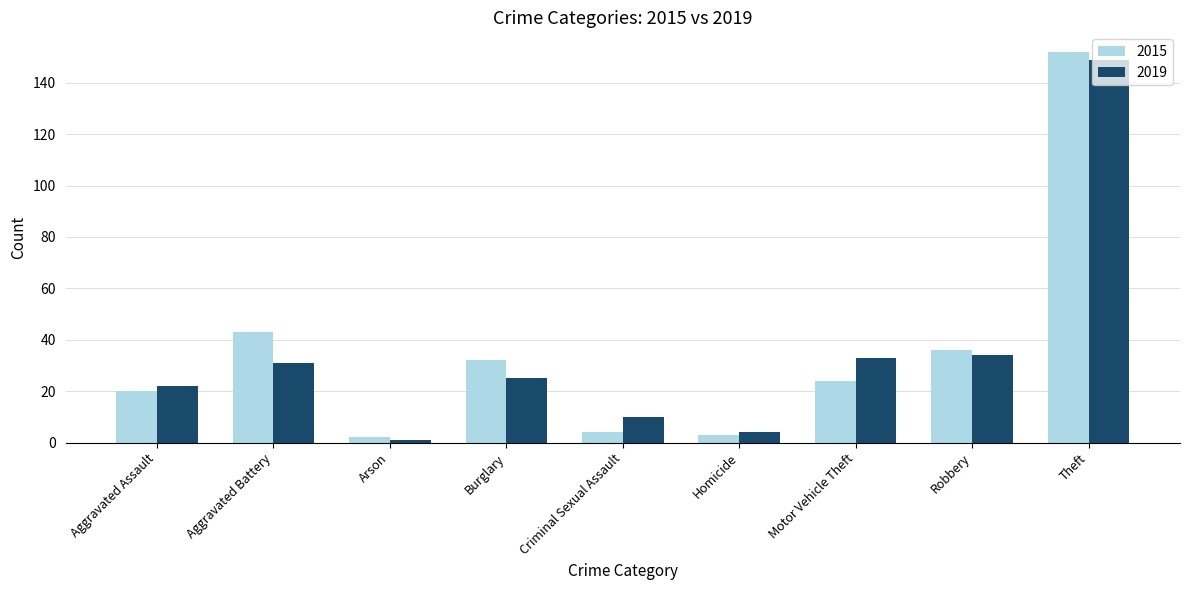

True or false: 2019 has a value of 31 at Aggravated Battery.

True